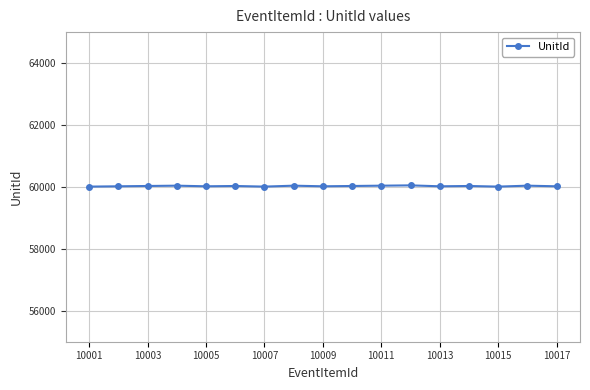

How many values are between 60020 and 60040?

13